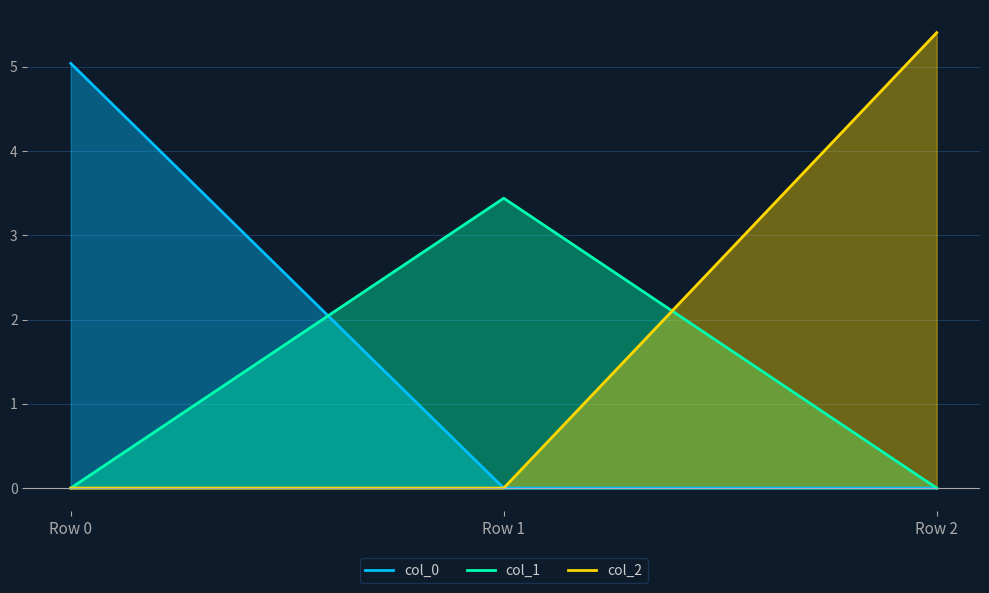

What is the total value across all series at Row 2?

5.4